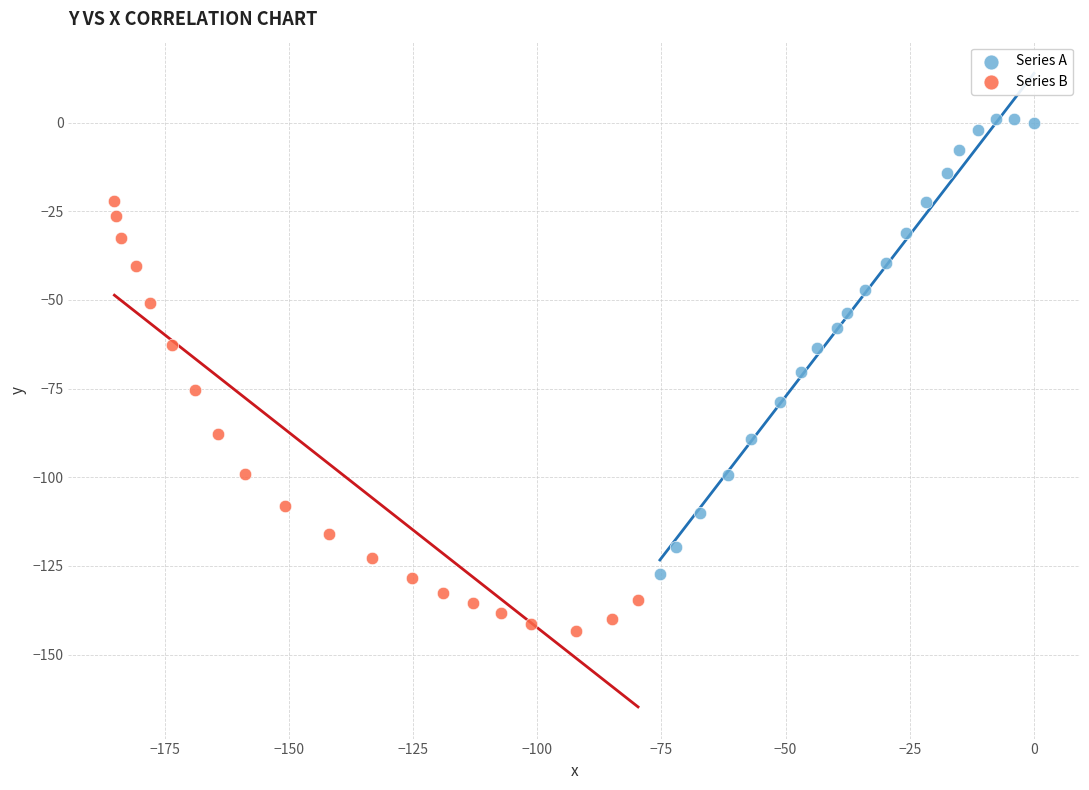

Which series reaches the minimum Y coordinate?

Series B